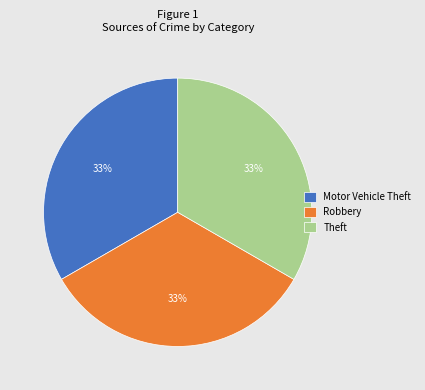

What is the ratio of the value at Theft to the value at Robbery?

1.0